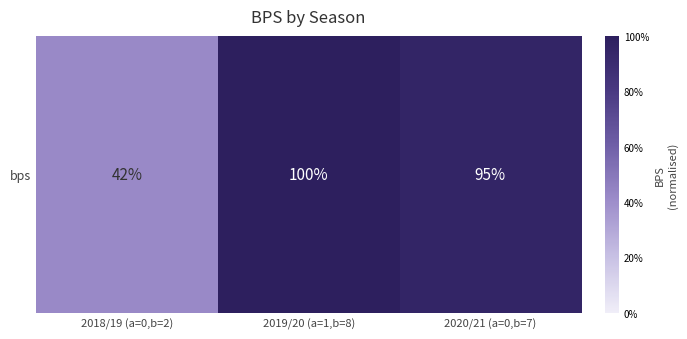

Between 2018/19 (a=0,b=2) and 2019/20 (a=1,b=8), which is larger?

2019/20 (a=1,b=8)